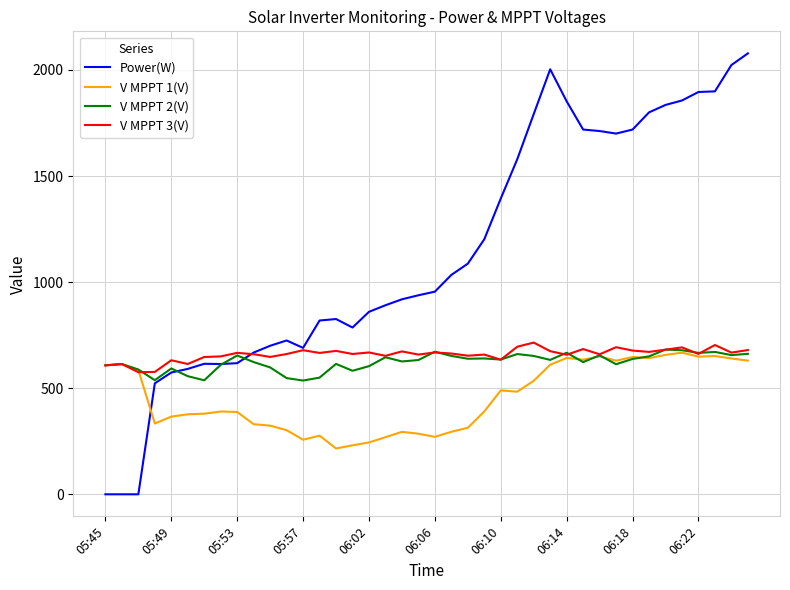

Which series has the largest total across all categories?

Power(W)